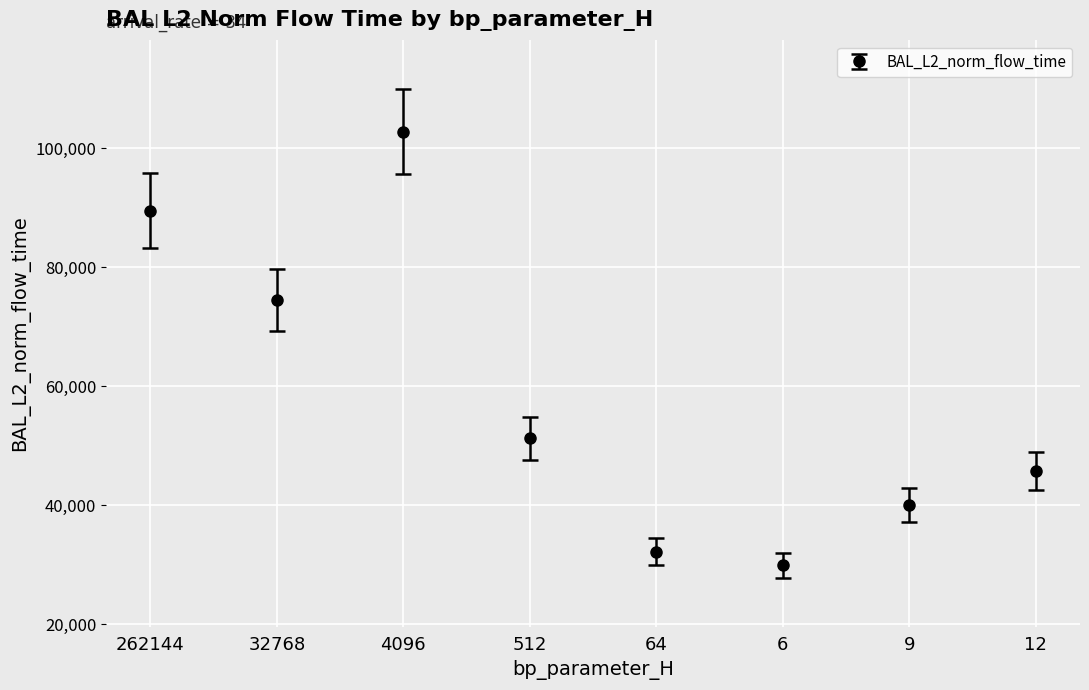

How many data points are above 51263?

4